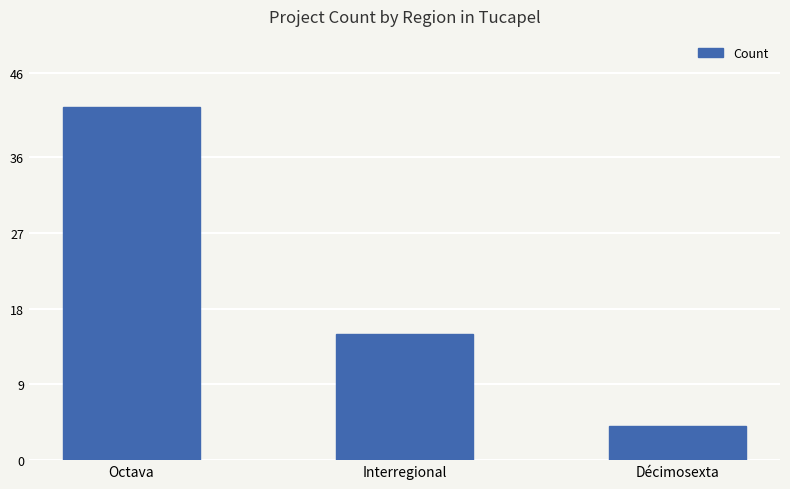

Which has a higher value, Octava or Interregional?

Octava